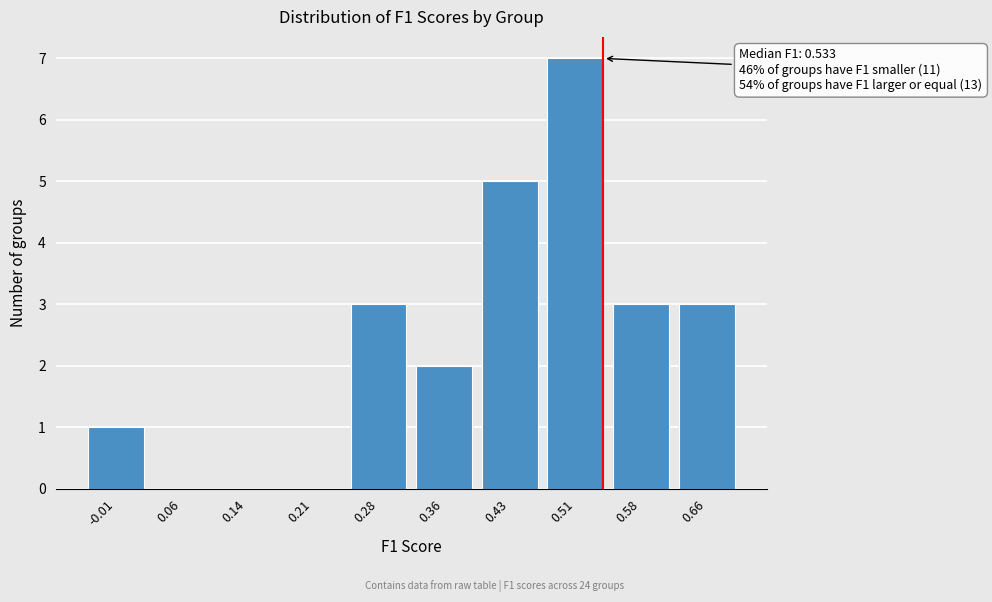

Reading right to left, what are all the values shown in this chart?

0.66=3	0.58=3	0.51=7	0.43=5	0.36=2	0.28=3	0.21=0	0.14=0	0.06=0	-0.01=1